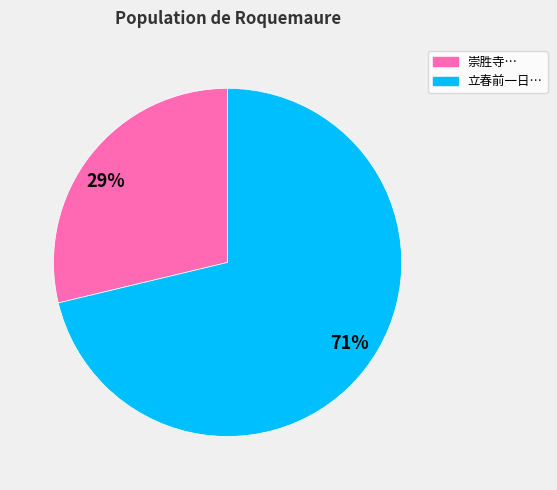

Is it true that 立春前一日… is 71% of the pie?

True